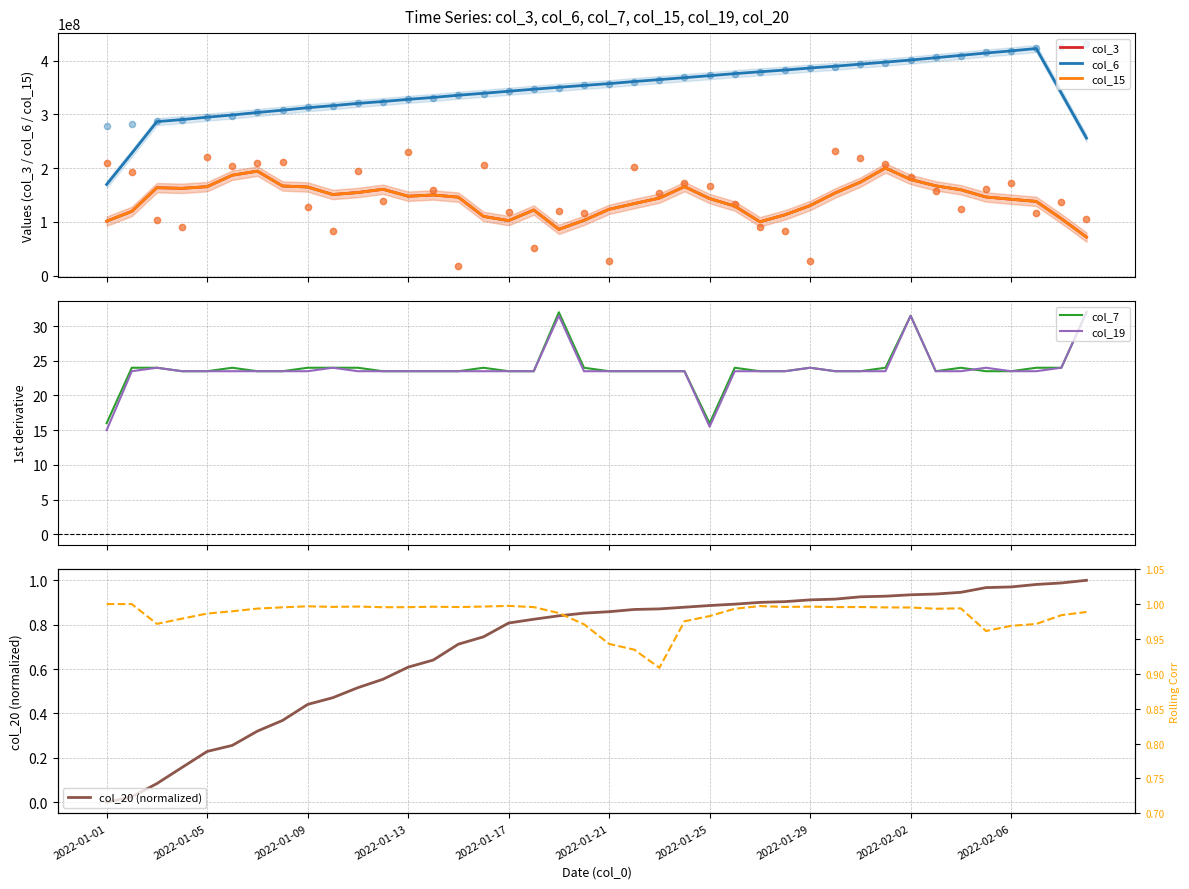

Is the value of col_15 at 2022-01-14 greater than the value of col_3 at 2022-02-02?

No